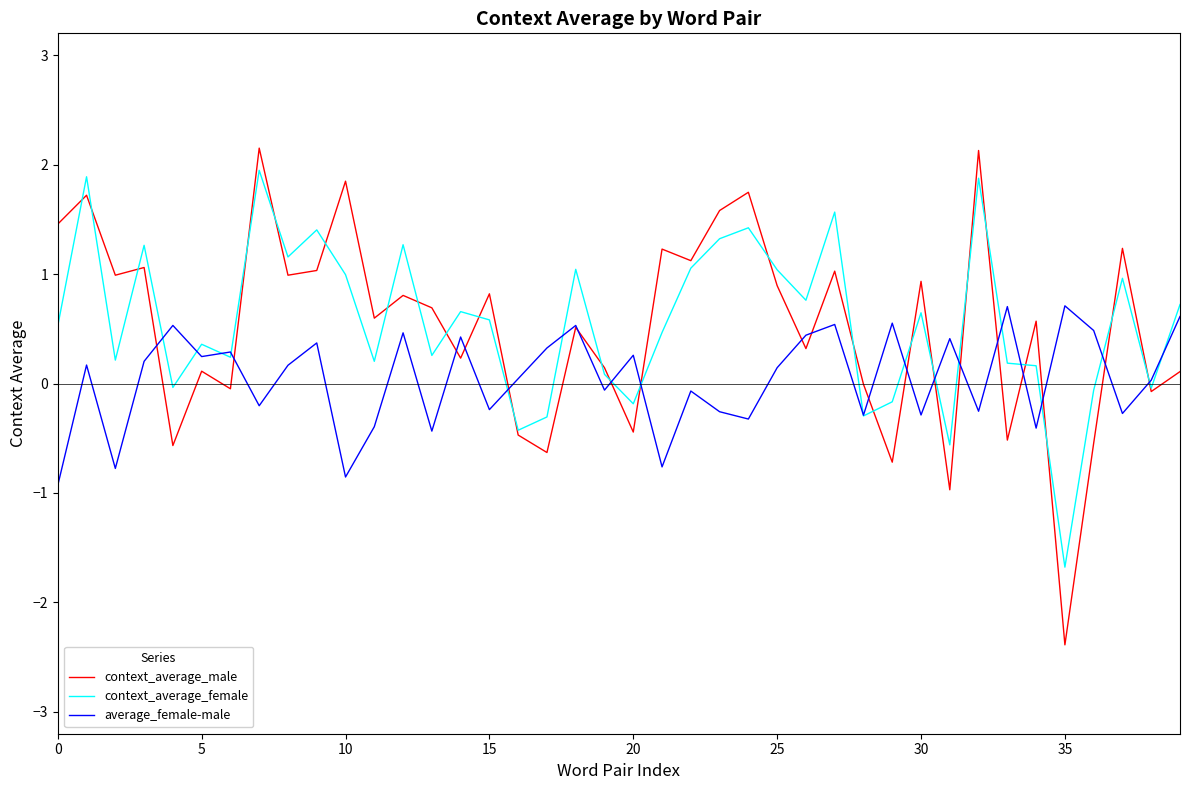

What is the difference between the maximum and minimum values in the average_female-male series?

1.6